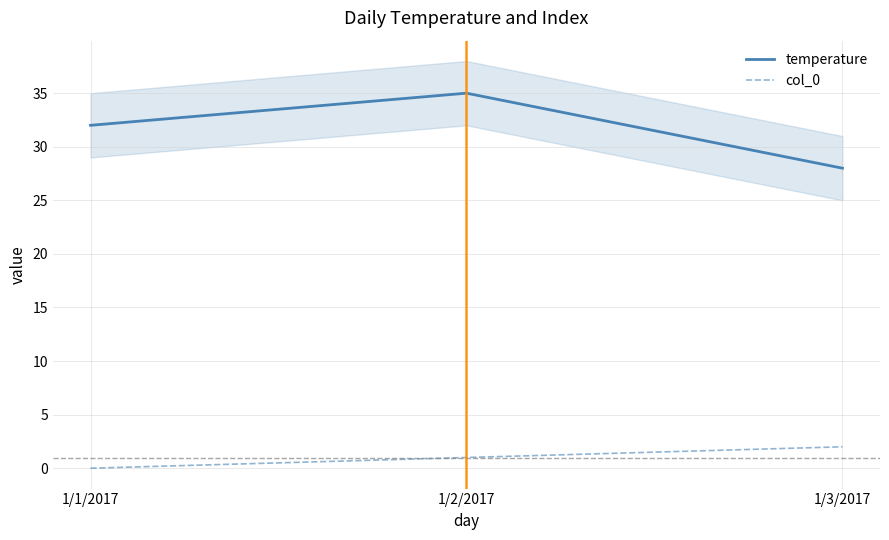

At which label does col_0 first exceed 1?

1/3/2017